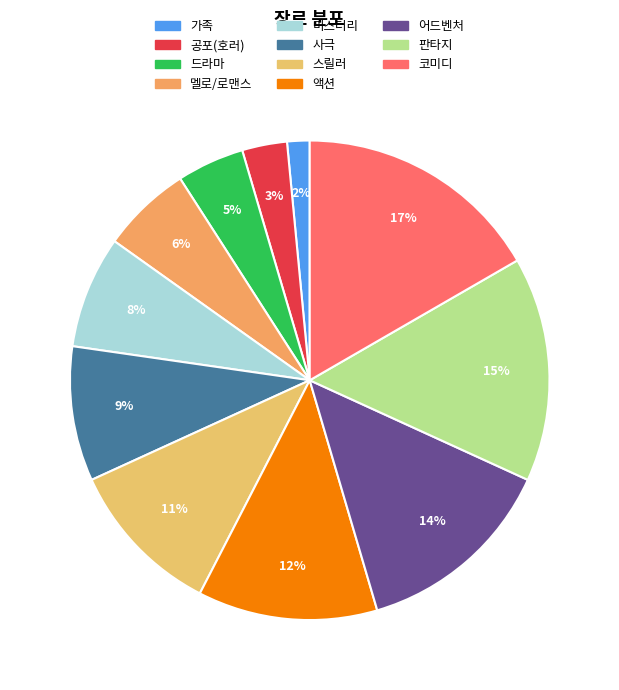

To the nearest percent, what percentage of the pie is 코미디?

17%